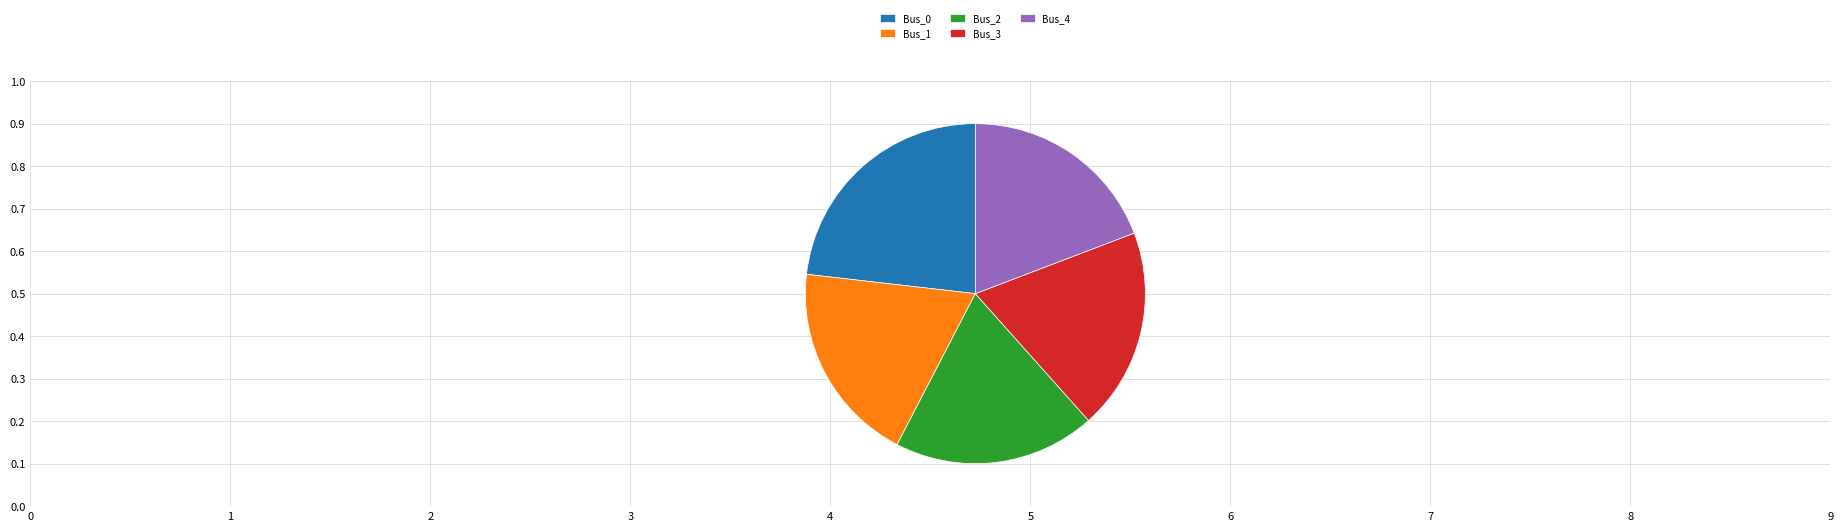

Do Bus_3 and Bus_4 together represent more than half of the pie?

No